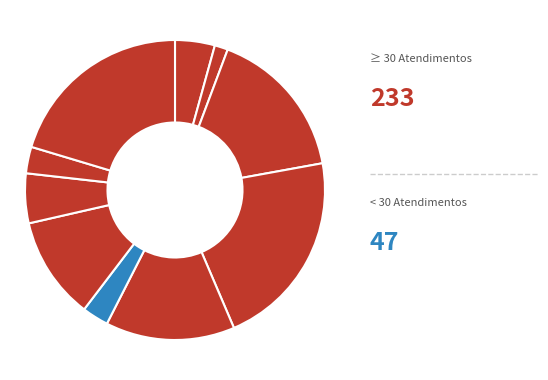

To the nearest percent, what is the average slice percentage?

10%